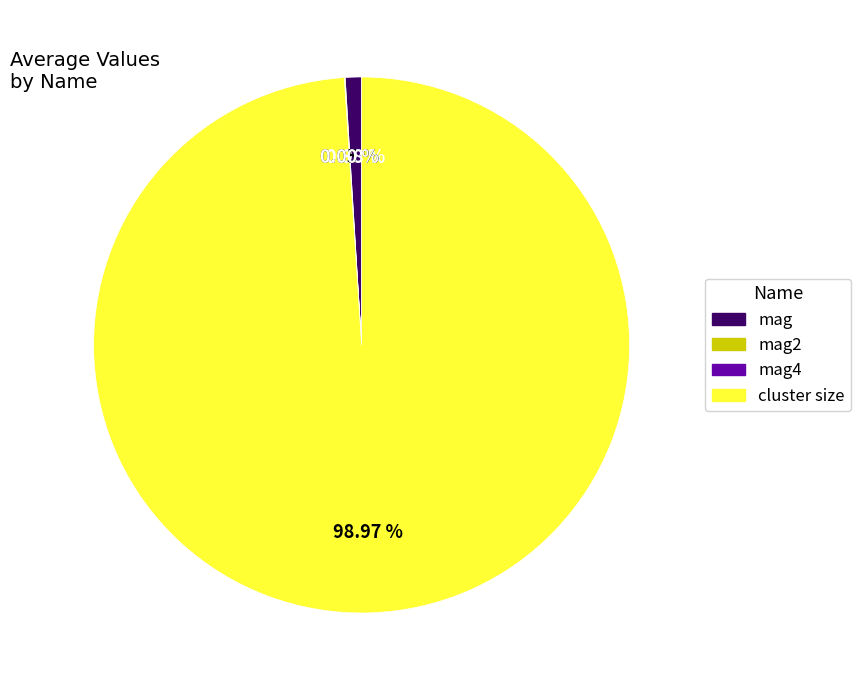

To the nearest percent, what percentage of the pie is cluster size?

99%